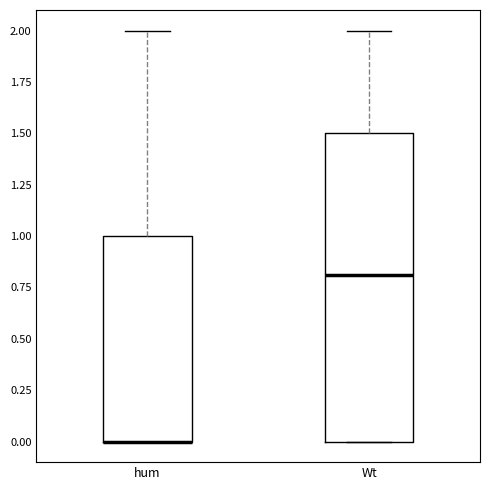

Which box is the tallest, from its lower edge to its upper edge?

Wt